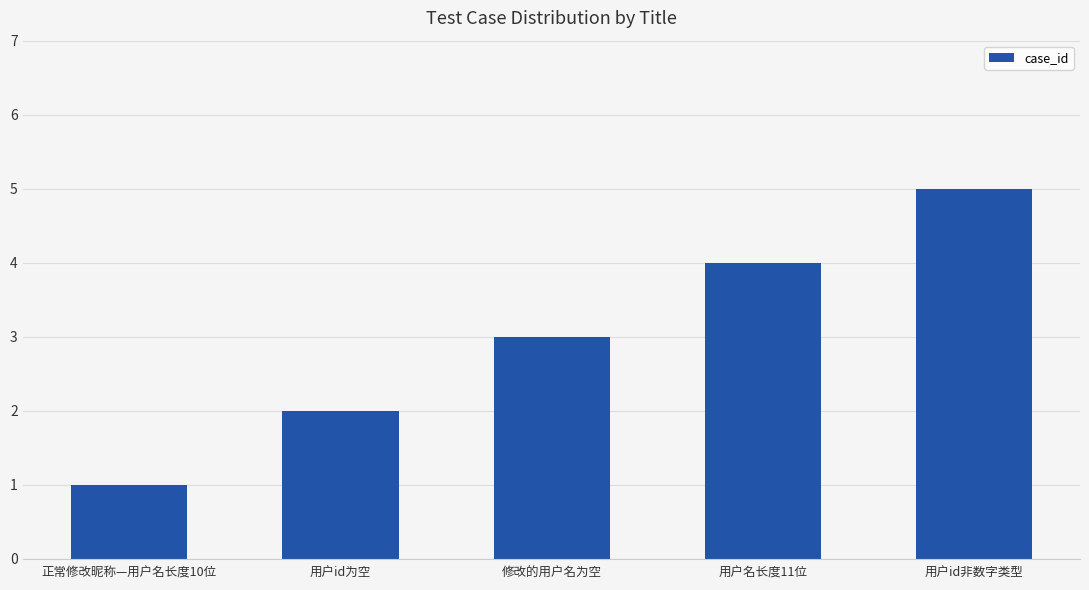

Reading left to right, extract all data points from this chart.

1	2	3	4	5